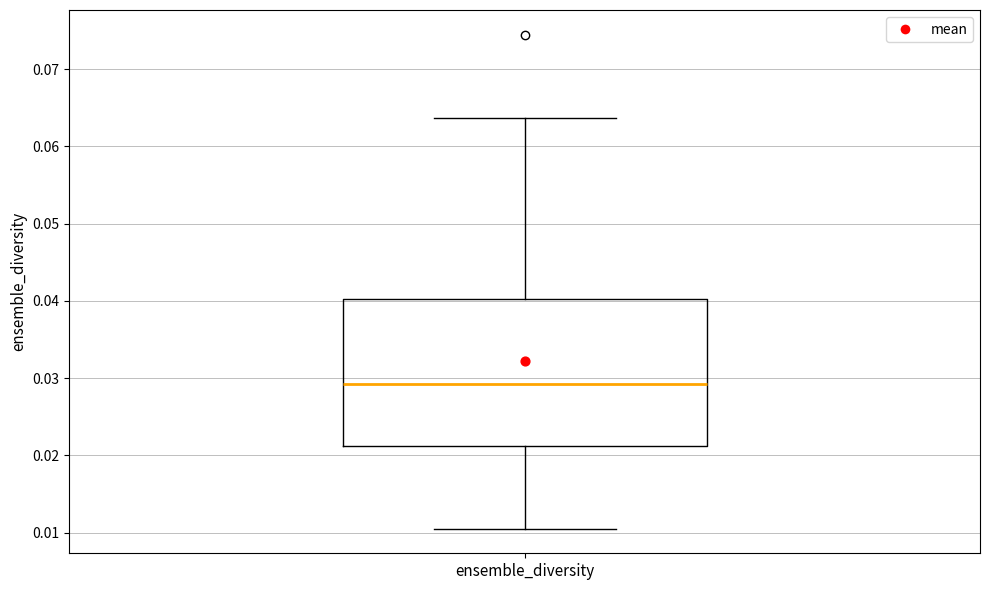

Read this box plot against the y-axis: the position of the median line, the range covered by the box, and the ends of both whiskers. The values are not printed on the chart, so give them approximately, as read against the axis.

median 0.029, box 0.021 to 0.040, whiskers 0.011 to 0.064